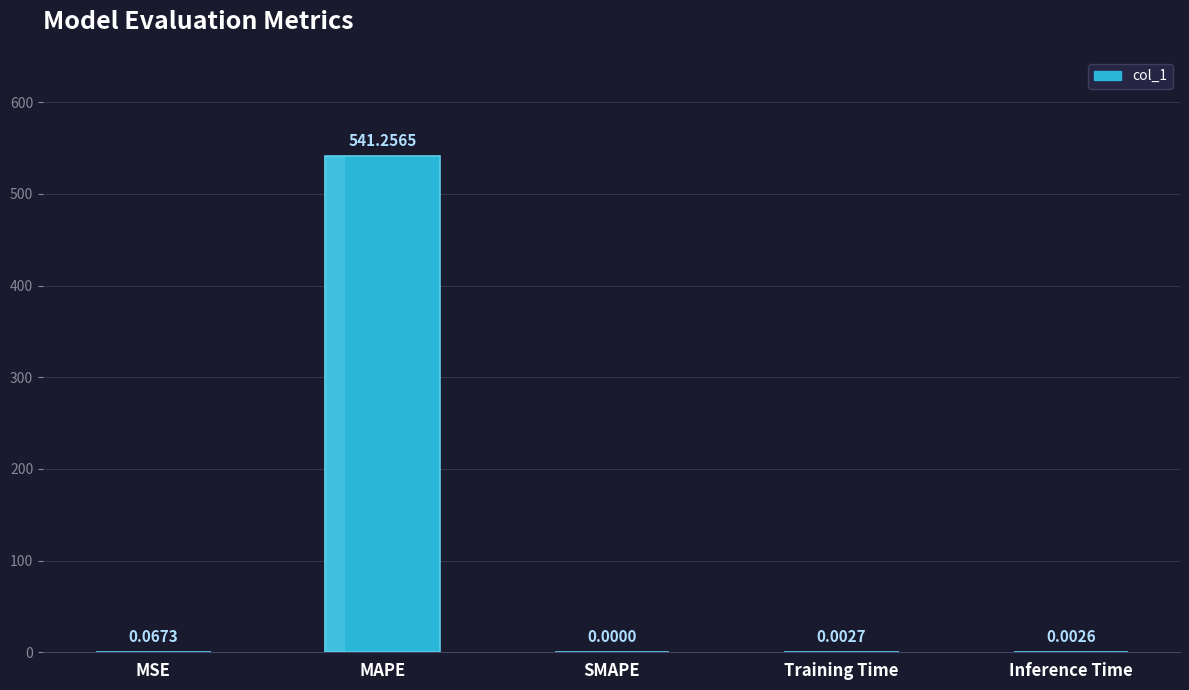

The chart shows a value of 0.0 at Inference Time. True or false?

False